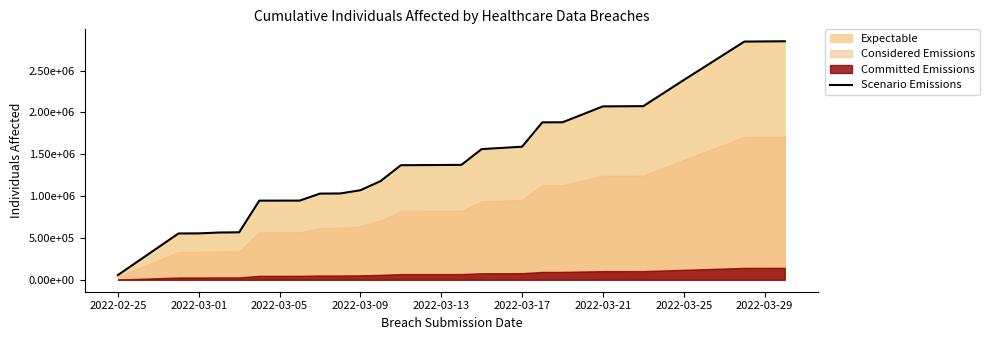

What is the value of the 7th point from the left?

946459